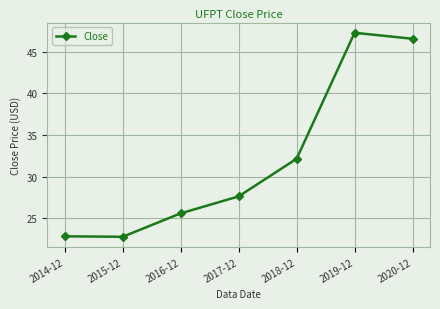

What is the label of the 1st point from the left?

2014-12